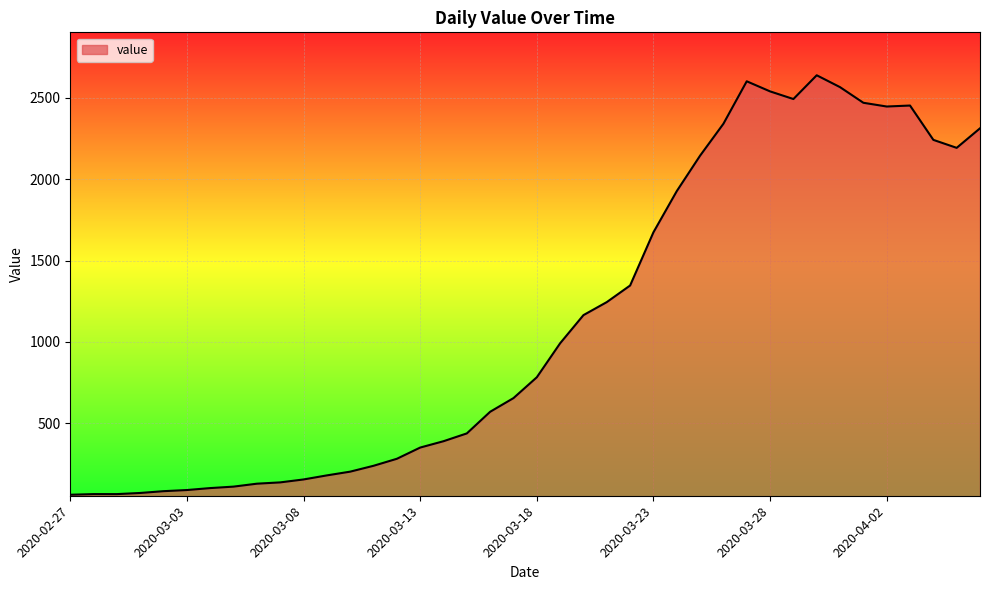

What is the minimum value shown in the chart?

61